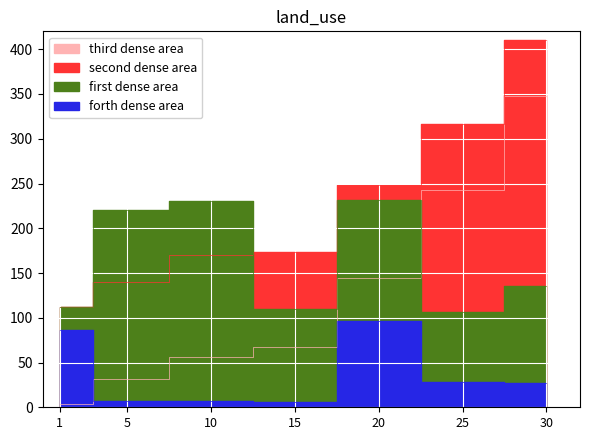

True or false: first dense area has more than 1 interior local peaks.

True